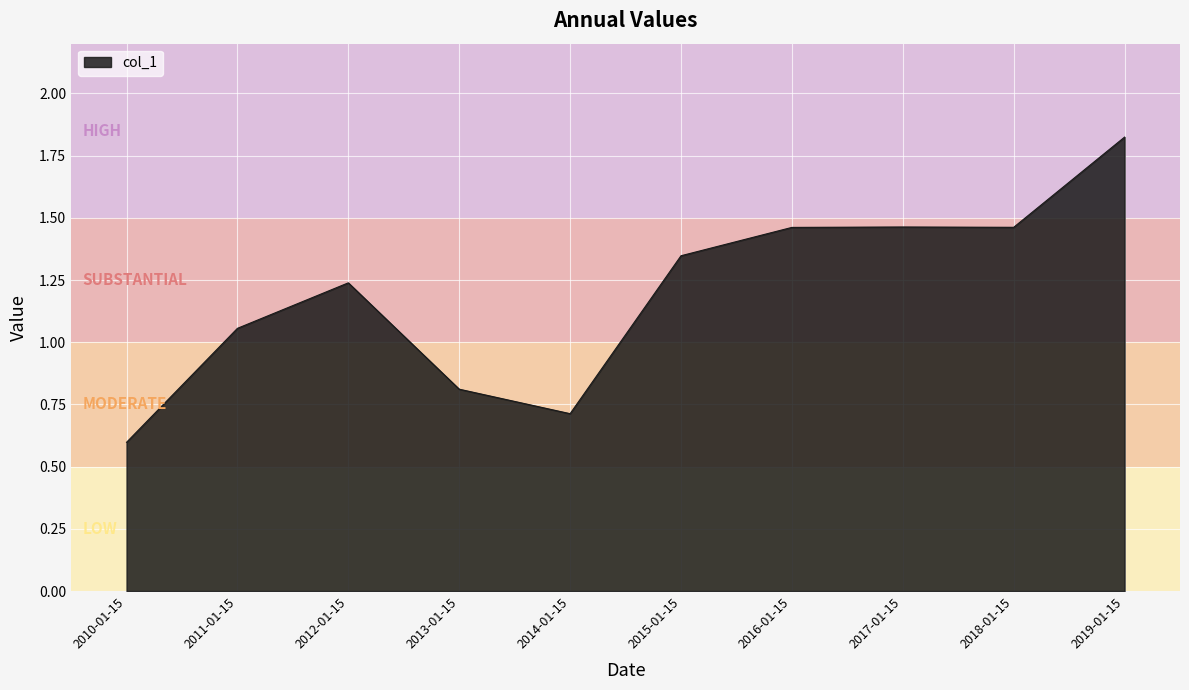

Which category has the highest value across all series?

2019-01-15